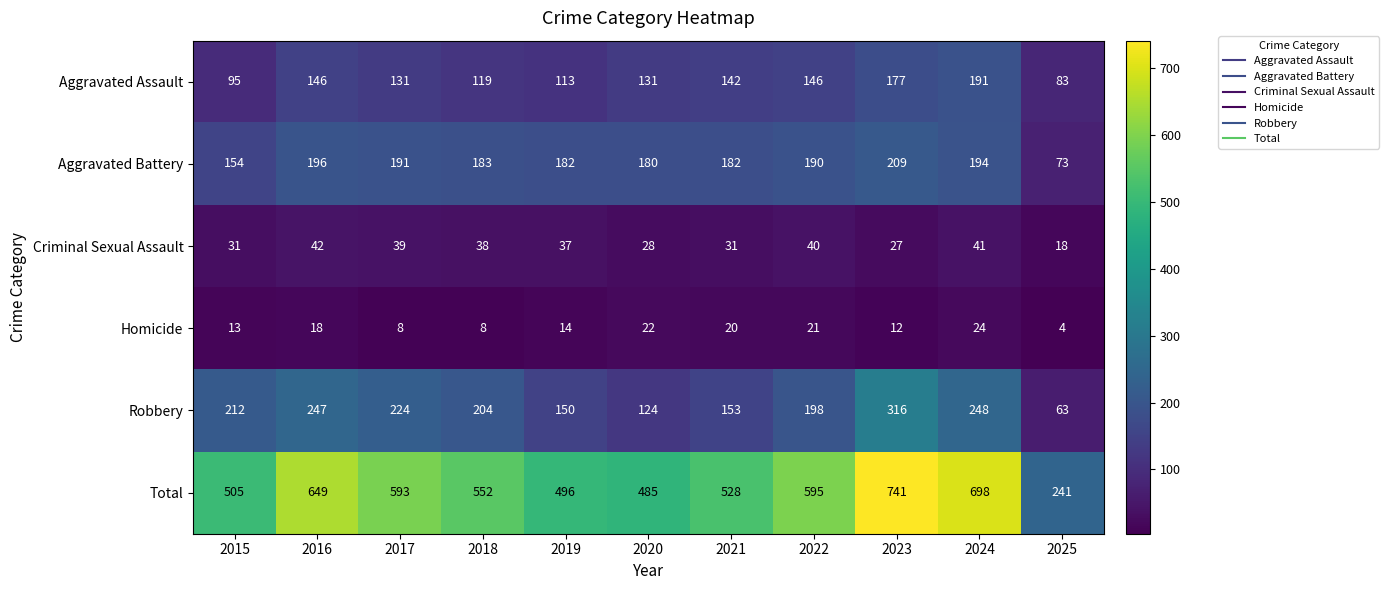

Between 2015 and 2024, which series saw the biggest shift?

Total